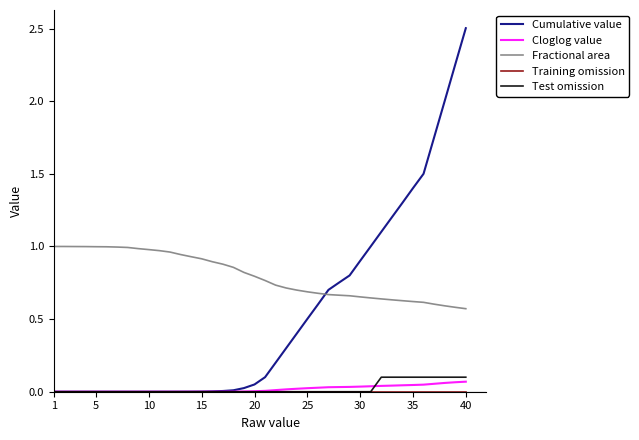

Which series has the largest range (max minus min)?

Cumulative value